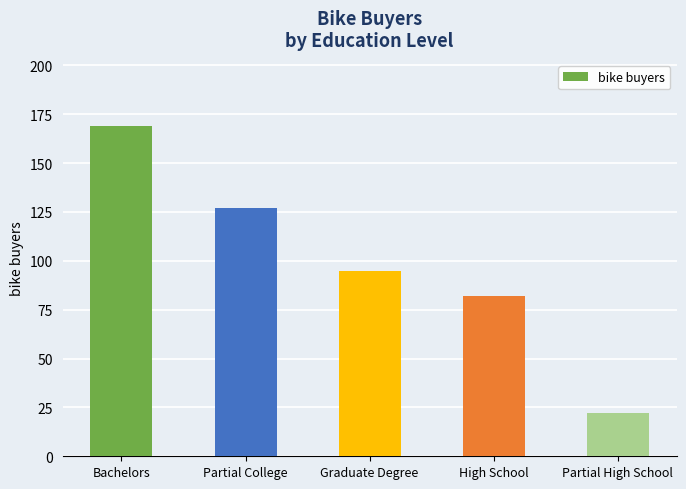

List the labels in order of value, smallest first.

Partial High School, High School, Graduate Degree, Partial College, Bachelors